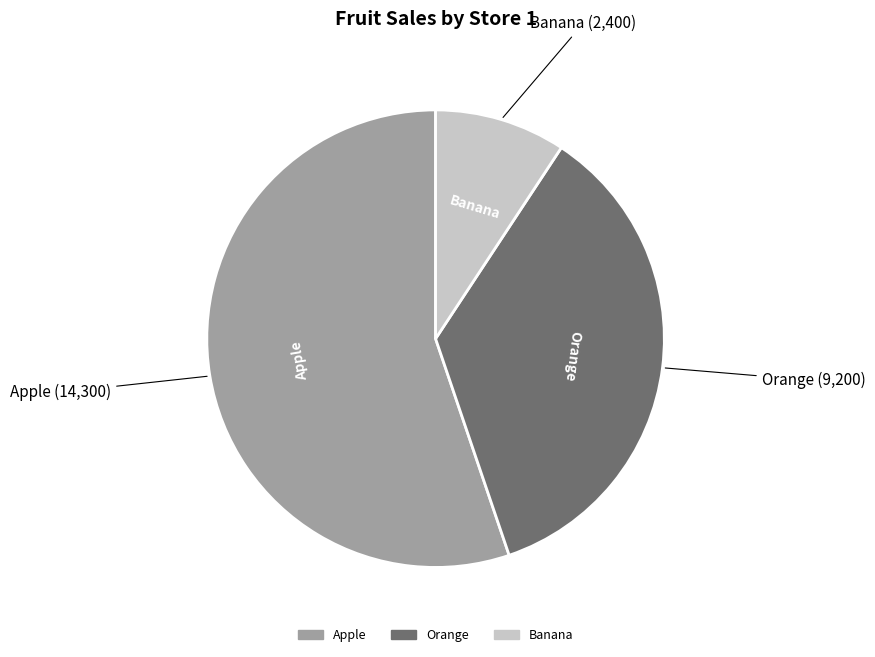

What is the largest slice in the pie chart?

Apple